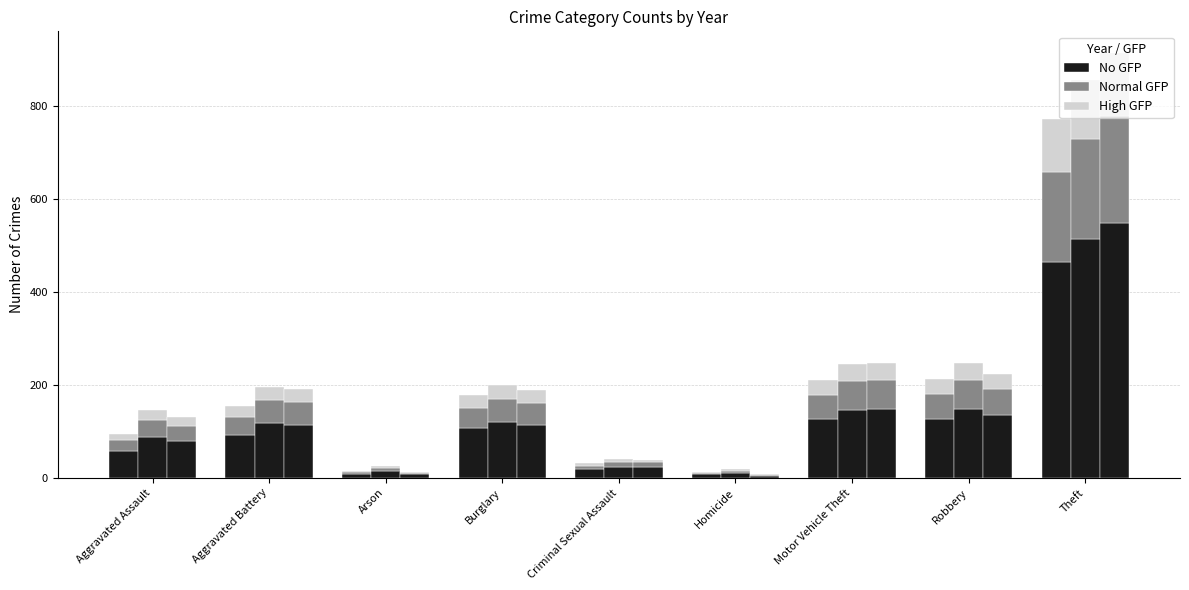

At which label does High GFP reach its minimum?

Homicide